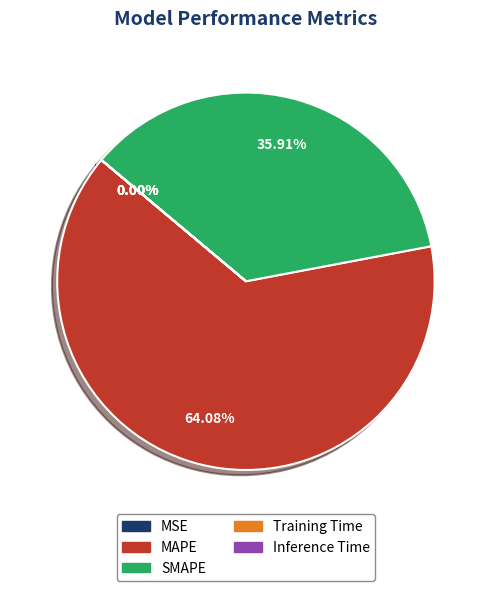

To the nearest percent, what is the average slice percentage?

20%